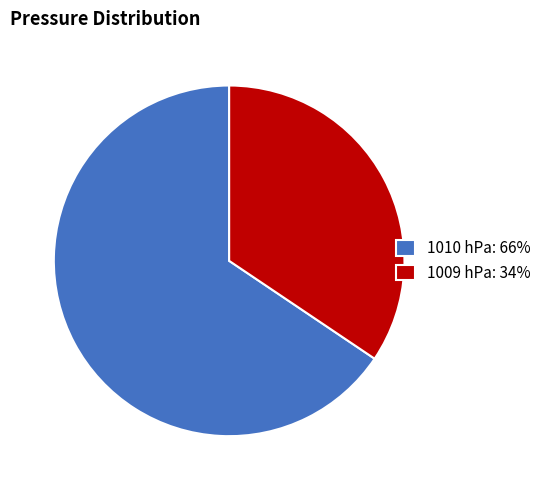

Is the sum of 1009 hPa: 34% and 1010 hPa: 66% greater than half?

Yes